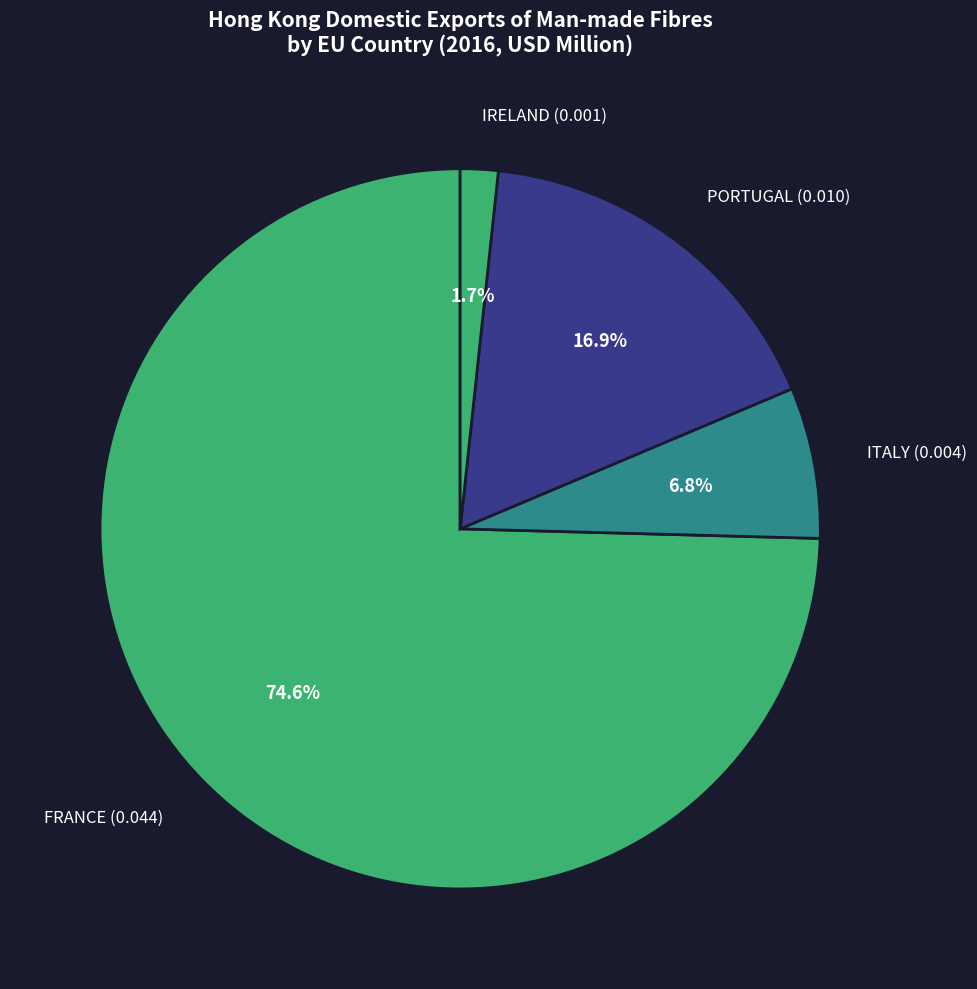

To the nearest percent, what is the average slice percentage?

25%